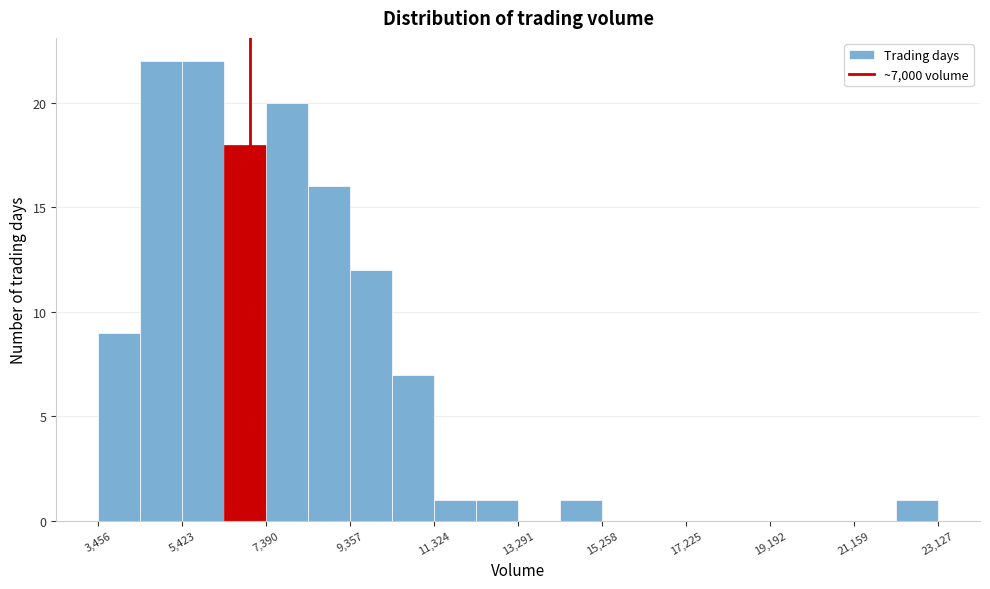

Reading left to right, transcribe this chart: for each bar, give the range it covers on the x-axis and its height. Neither the bar edges nor the heights are printed on the chart, so give them approximately, as read against the axes.

3400 to 4400: 9
4400 to 5400: 22
5400 to 6400: 22
6400 to 7400: 18
7400 to 8400: 20
8400 to 9400: 16
9400 to 10400: 12
10400 to 11400: 7
11400 to 12400: 1
12400 to 13200: 1
13200 to 14200: 0
14200 to 15200: 1
15200 to 16200: 0
16200 to 17200: 0
17200 to 18200: 0
18200 to 19200: 0
19200 to 20200: 0
20200 to 21200: 0
21200 to 22200: 0
22200 to 23200: 1